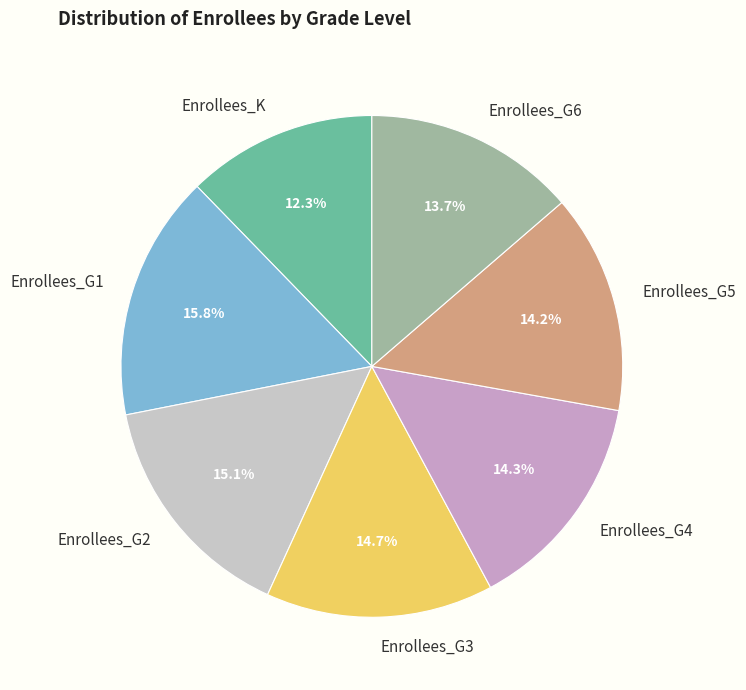

To the nearest percent, what percentage of the pie is Enrollees_G1?

16%